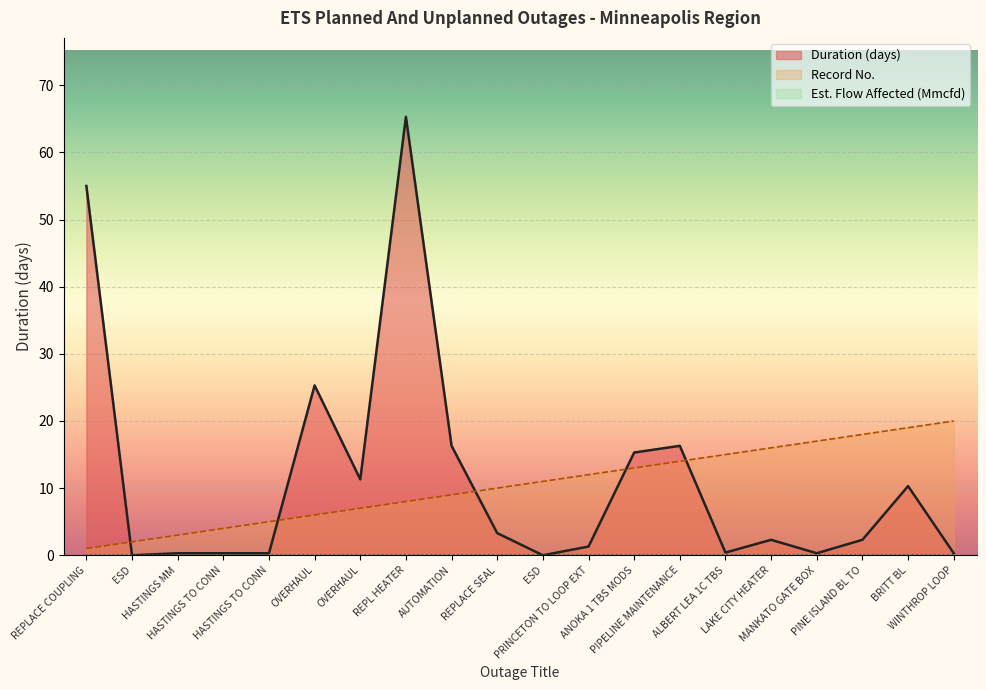

What is the label of the 10th point from the right?

ESD